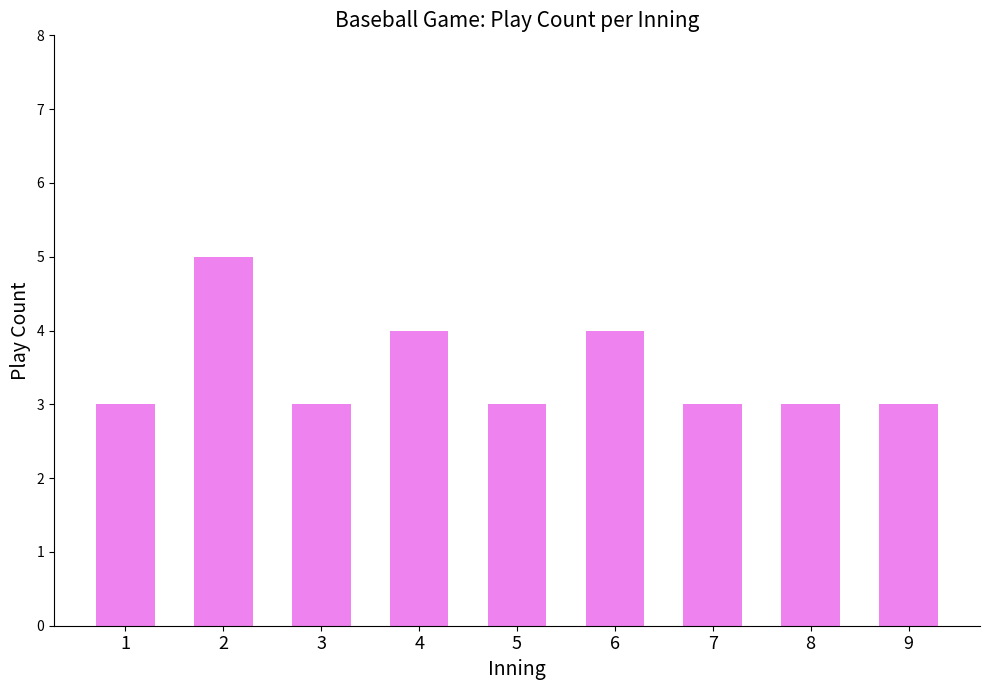

Count the number of data series in this chart.

1